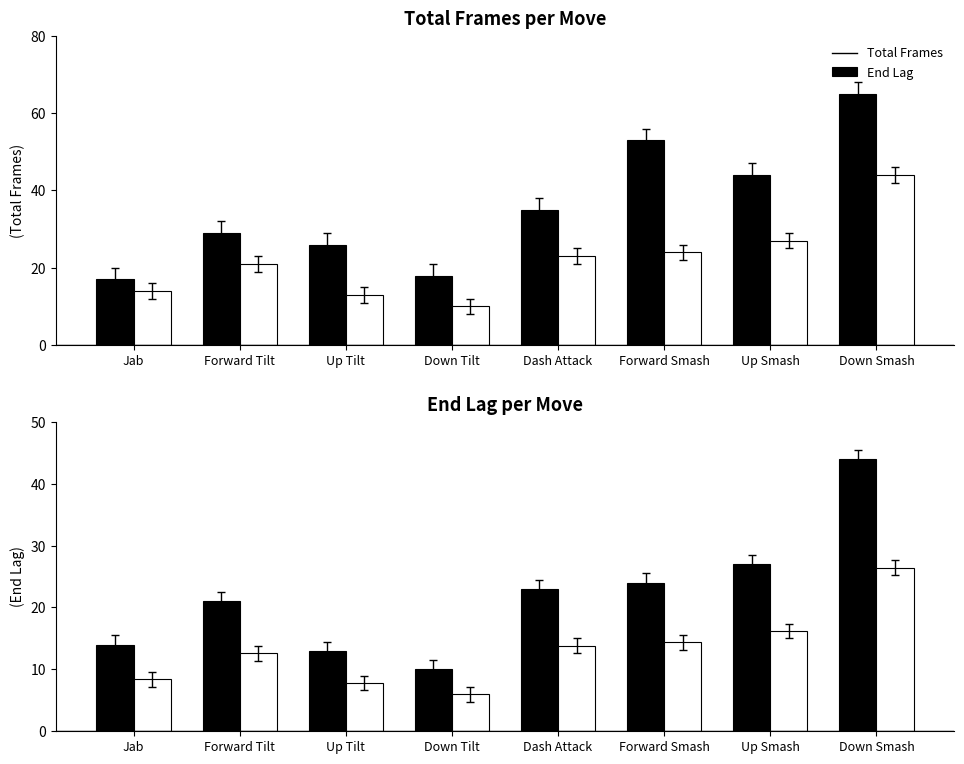

What position from the left is Up Smash?

7